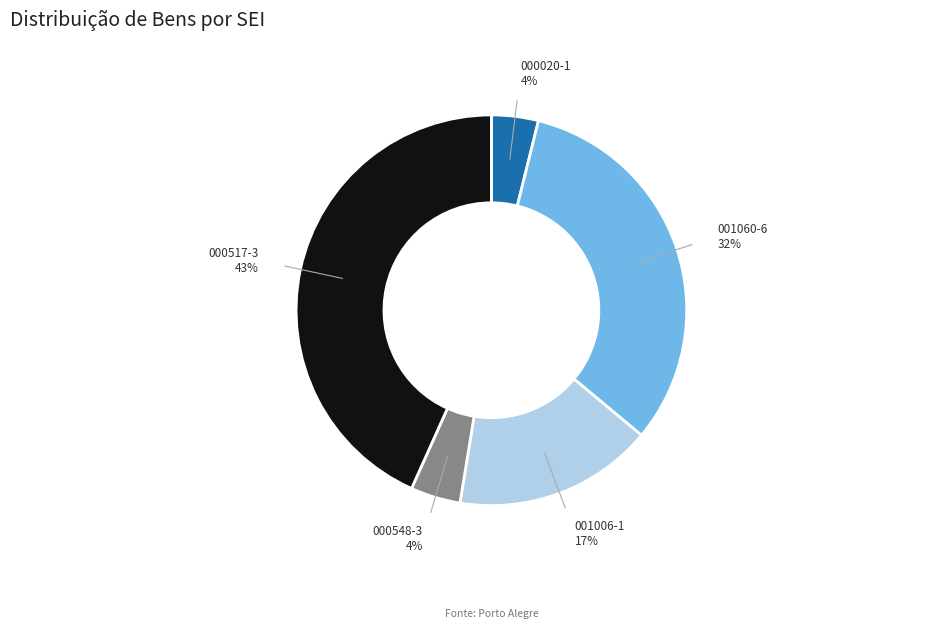

To the nearest percent, what is the average slice percentage?

20%